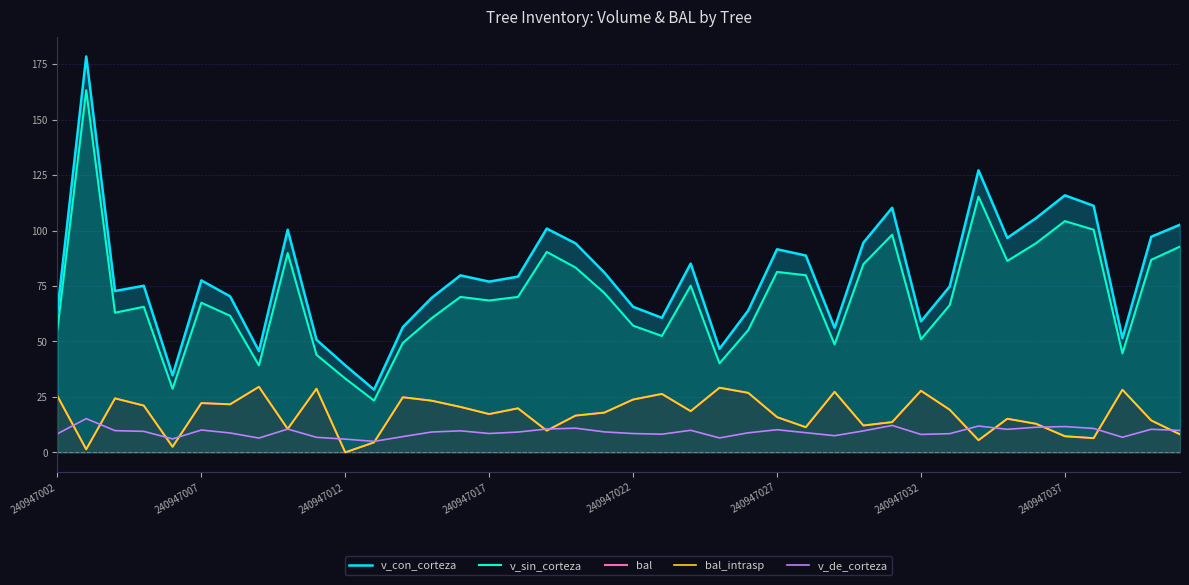

Reading left to right, extract all data points from this chart.

v_con_corteza: 63.9	178.5	72.8	75.1	34.7	77.5	70.3	45.7	100.4	50.8	39.2	28.3	56.5	69.7	79.8	77.0	79.2	100.9	94.2	81.1	65.6	60.7	85.1	46.7	64.0	91.6	88.7	56.2	94.5	110.3	59.0	74.8	127.2	96.7	105.6	115.9	111.2	51.5	97.2	102.6
v_sin_corteza: 55.5	163.3	63.0	65.6	28.7	67.5	61.6	39.2	89.8	44.0	33.3	23.4	49.4	60.5	70.1	68.5	70.1	90.4	83.3	71.9	57.1	52.5	75.1	40.1	55.1	81.3	79.9	48.7	84.8	98.1	51.0	66.4	115.3	86.3	94.3	104.2	100.4	44.6	86.8	92.8
bal: 25.4	1.4	24.3	21.1	2.5	22.2	21.7	29.6	10.6	28.7	0.0	4.5	24.9	23.3	20.5	17.3	19.9	9.8	16.6	17.9	23.8	26.4	18.6	29.1	26.8	15.9	11.3	27.3	12.1	13.7	27.8	19.2	5.5	15.2	12.9	7.3	6.4	28.2	14.4	8.1
bal_intrasp: 25.4	1.4	24.3	21.1	2.5	22.2	21.7	29.6	10.6	28.7	0.0	4.5	24.9	23.3	20.5	17.3	19.9	9.8	16.6	17.9	23.8	26.4	18.6	29.1	26.8	15.9	11.3	27.3	12.1	13.7	27.8	19.2	5.5	15.2	12.9	7.3	6.4	28.2	14.4	8.1
v_de_corteza: 8.4	15.2	9.8	9.5	6.1	10.1	8.7	6.5	10.5	6.8	6.0	5.0	7.1	9.2	9.7	8.5	9.2	10.5	10.9	9.2	8.5	8.2	9.9	6.5	8.8	10.2	8.9	7.5	9.7	12.2	8.1	8.4	11.9	10.4	11.3	11.6	10.8	6.8	10.4	9.9